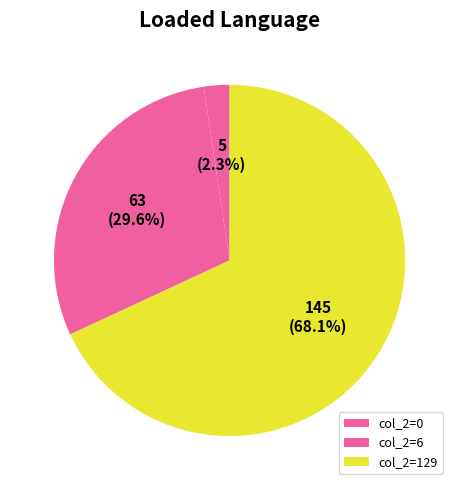

Which slice is the largest?

col_2=129